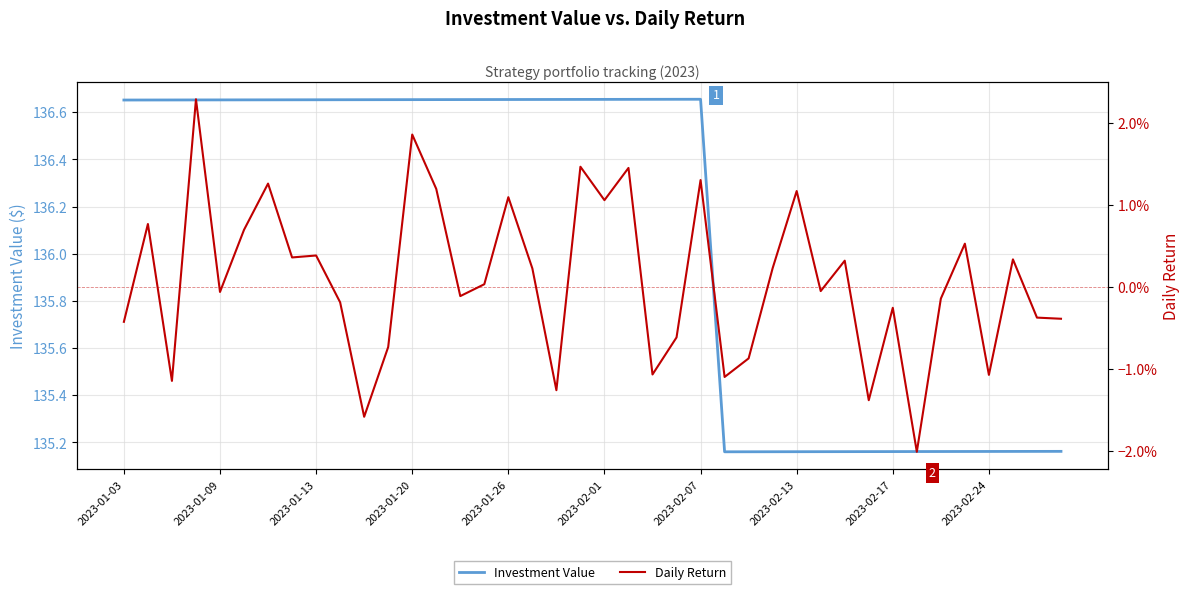

At 13, list the series in order from smallest to largest.

Daily Return, Investment Value